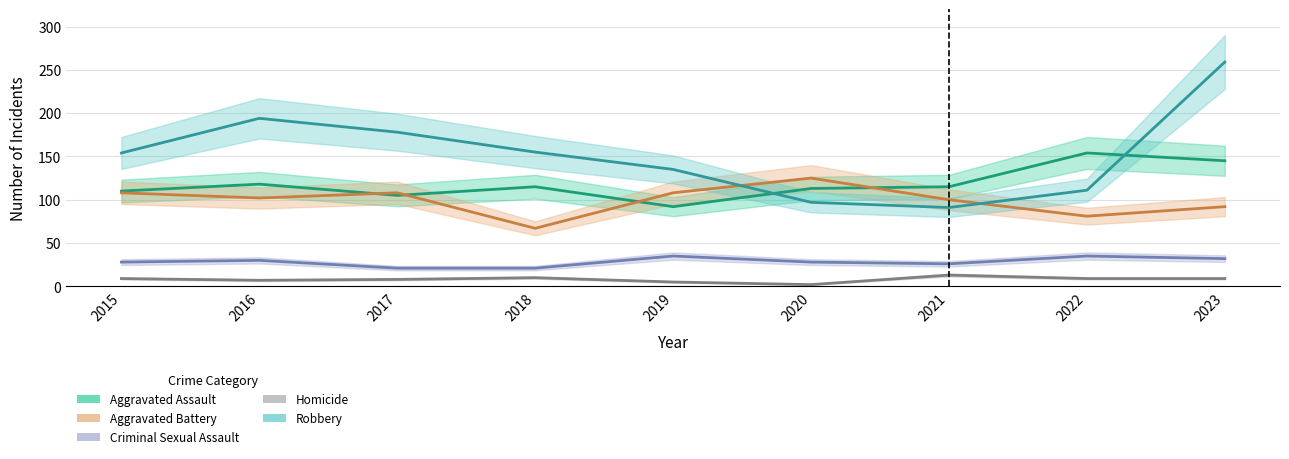

Between 2017 and 2018, which series saw the biggest shift?

Aggravated Battery